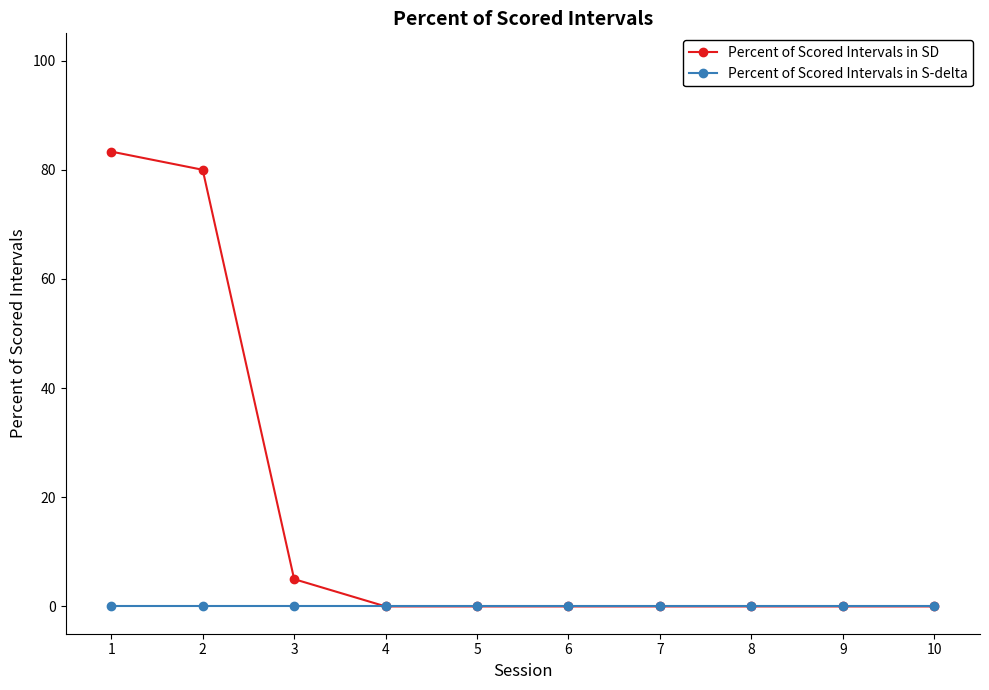

Which series has the largest total across all categories?

Percent of Scored Intervals in SD